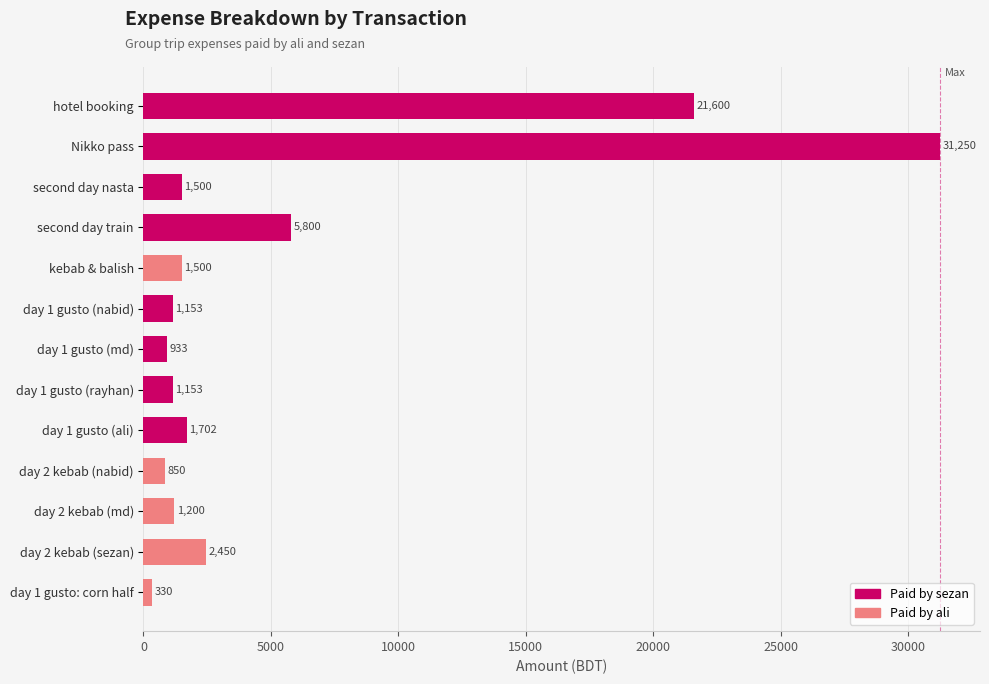

Is it true that the value at second day train is 1211?

False